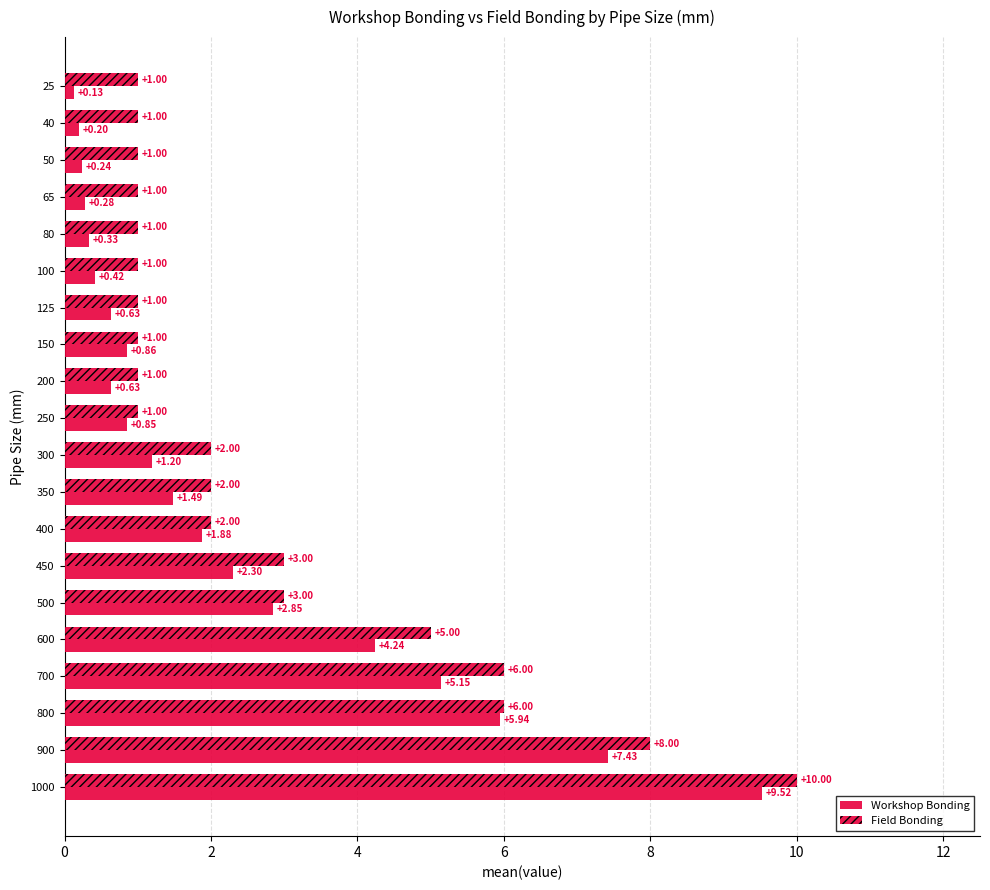

Which series has the largest range (max minus min)?

Workshop Bonding